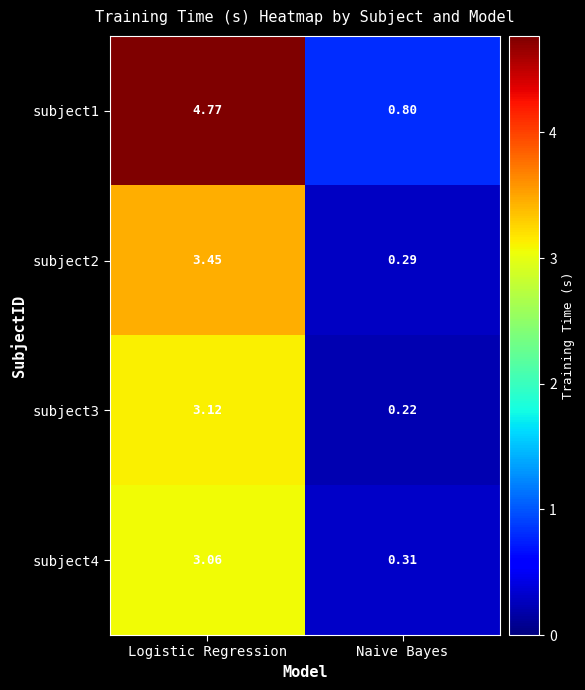

Which label corresponds to the largest value in the chart?

Logistic Regression